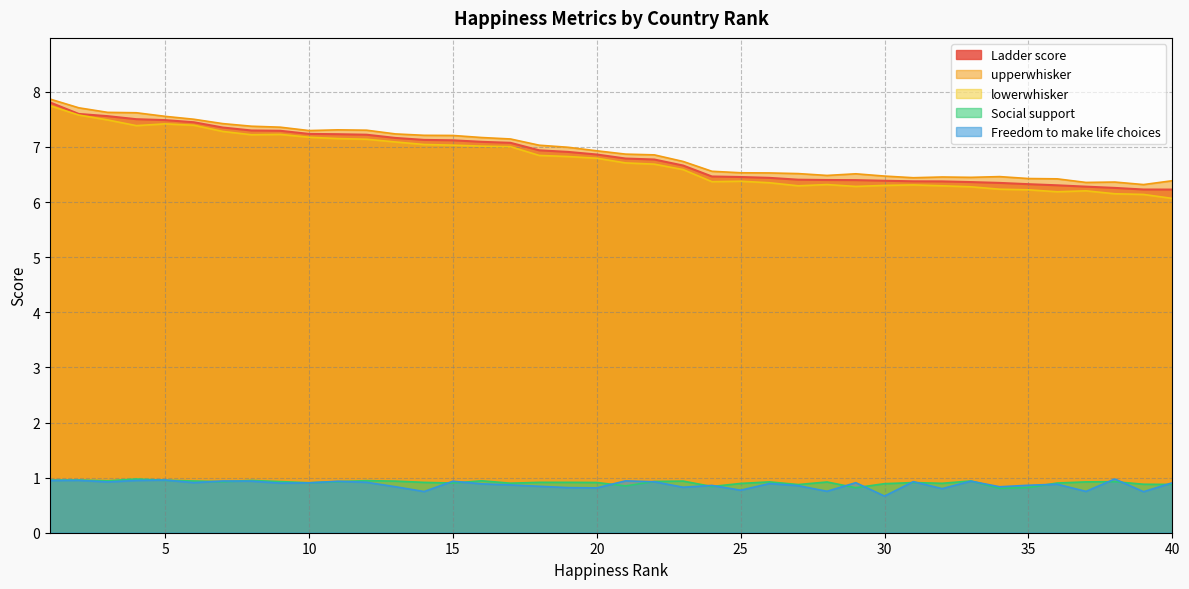

What is the sum of the lowerwhisker values at 3 and 20?

14.3